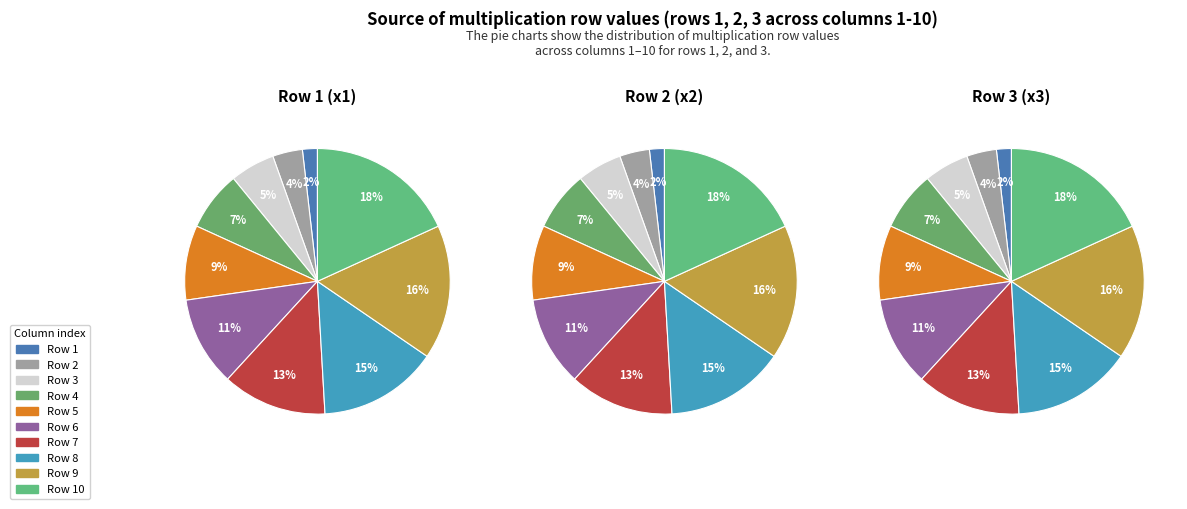

Which slice is the largest?

10